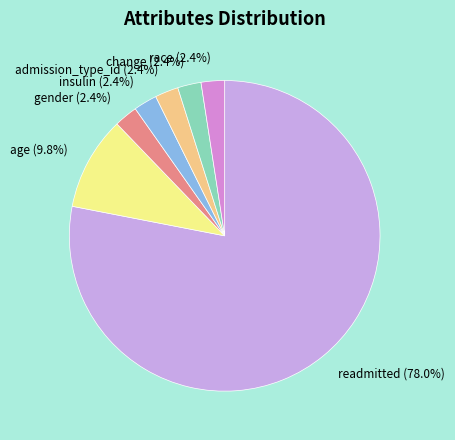

Which has a higher value, readmitted or change?

readmitted